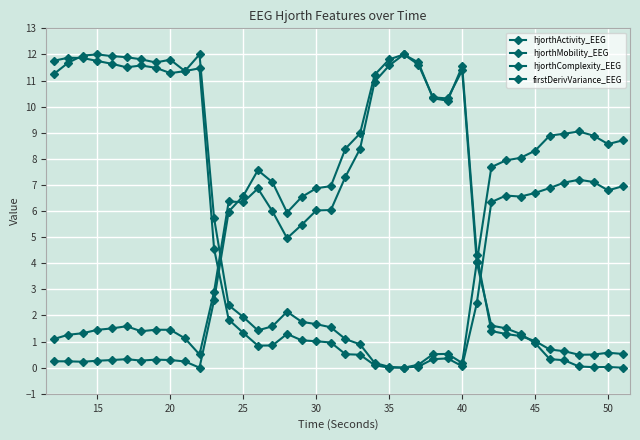

Where is the first local minimum for hjorthComplexity_EEG?

35